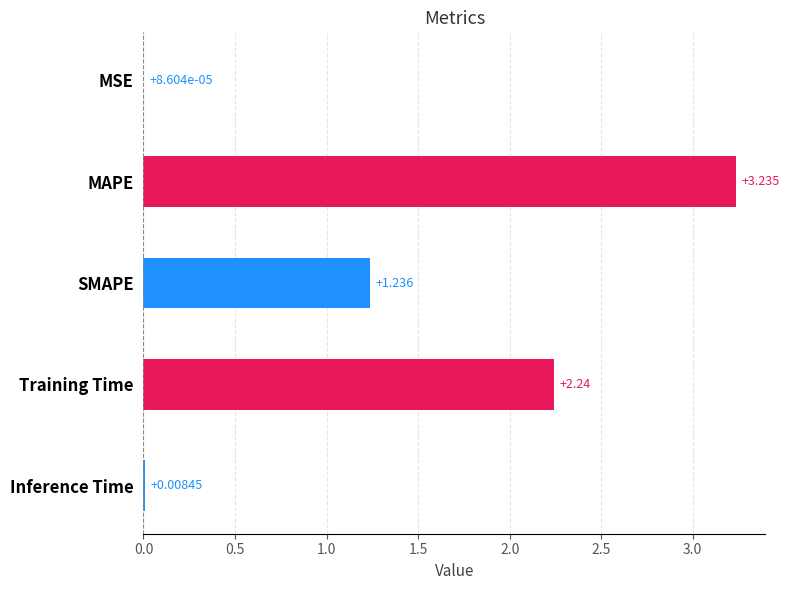

Which has a higher value, MSE or MAPE?

MAPE